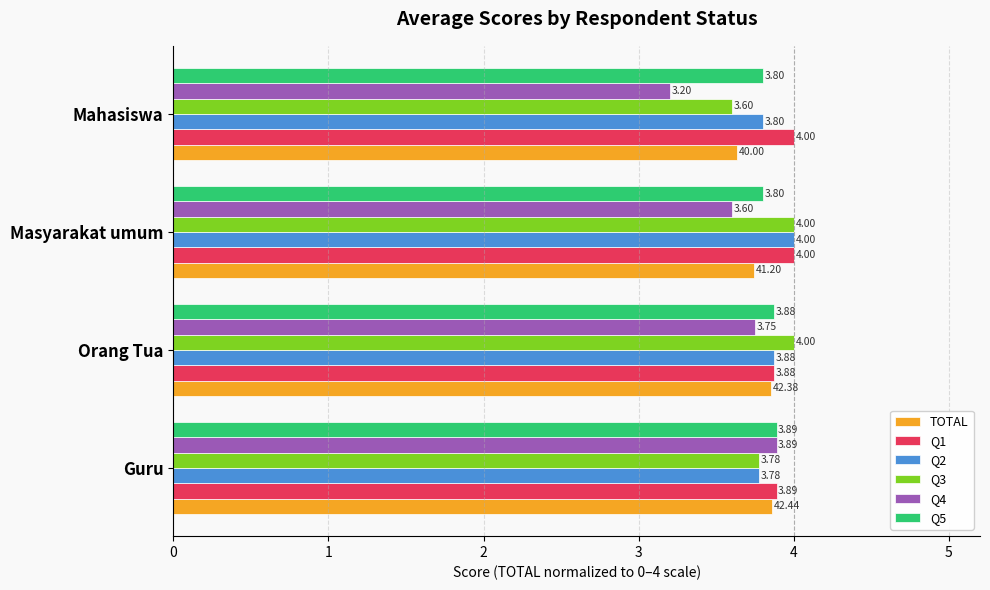

What is the smallest value displayed?

3.2